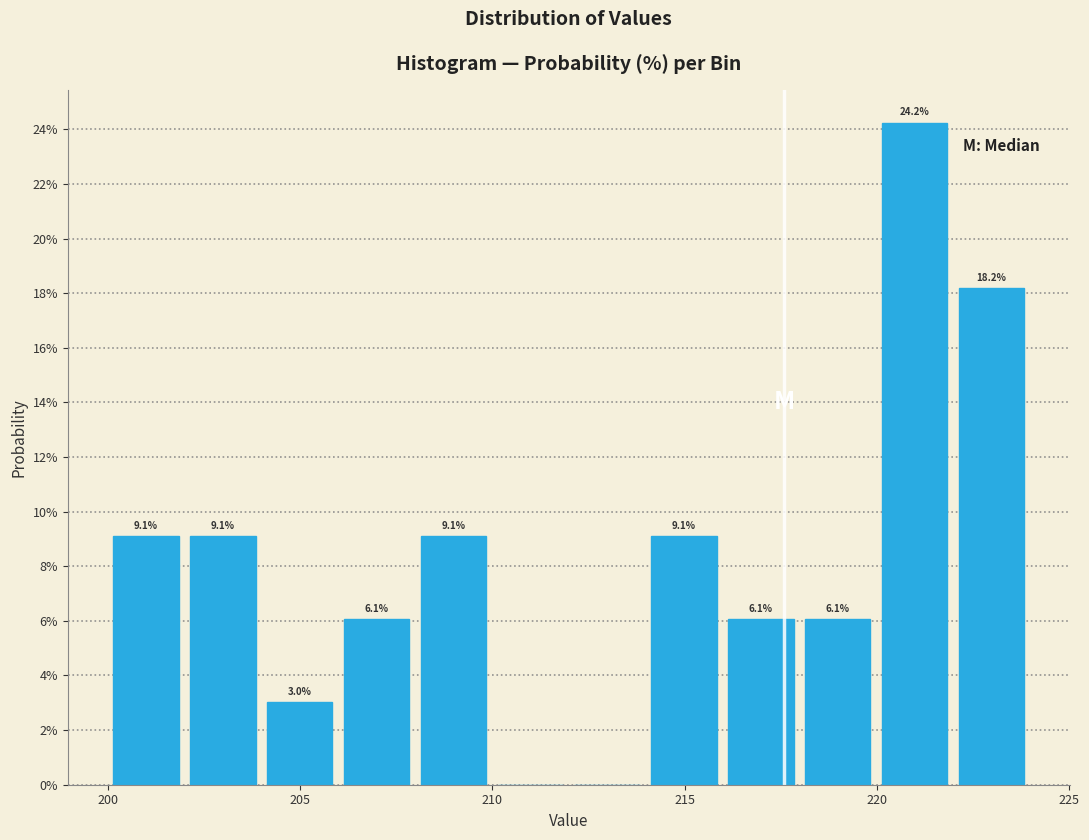

Read against the x-axis, roughly where is the centre of the tallest bar?

221.0